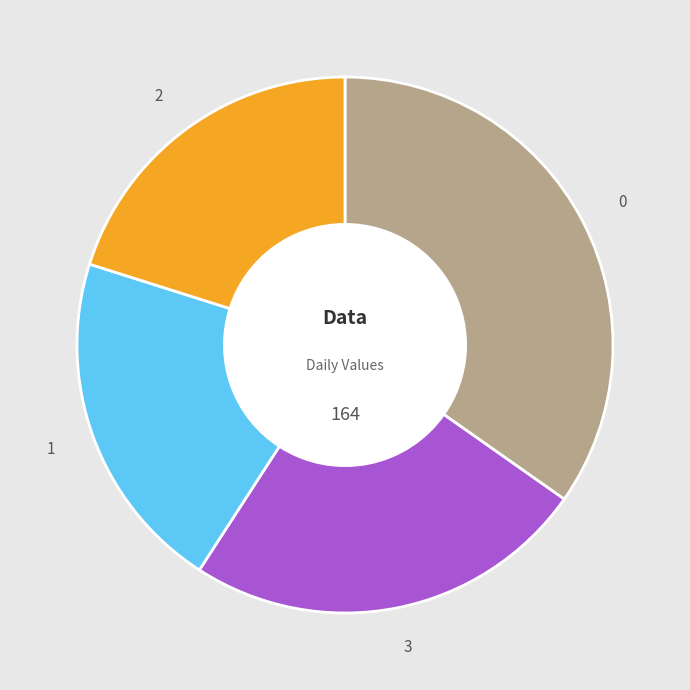

Rank the categories by value from lowest to highest.

2, 1, 3, 0